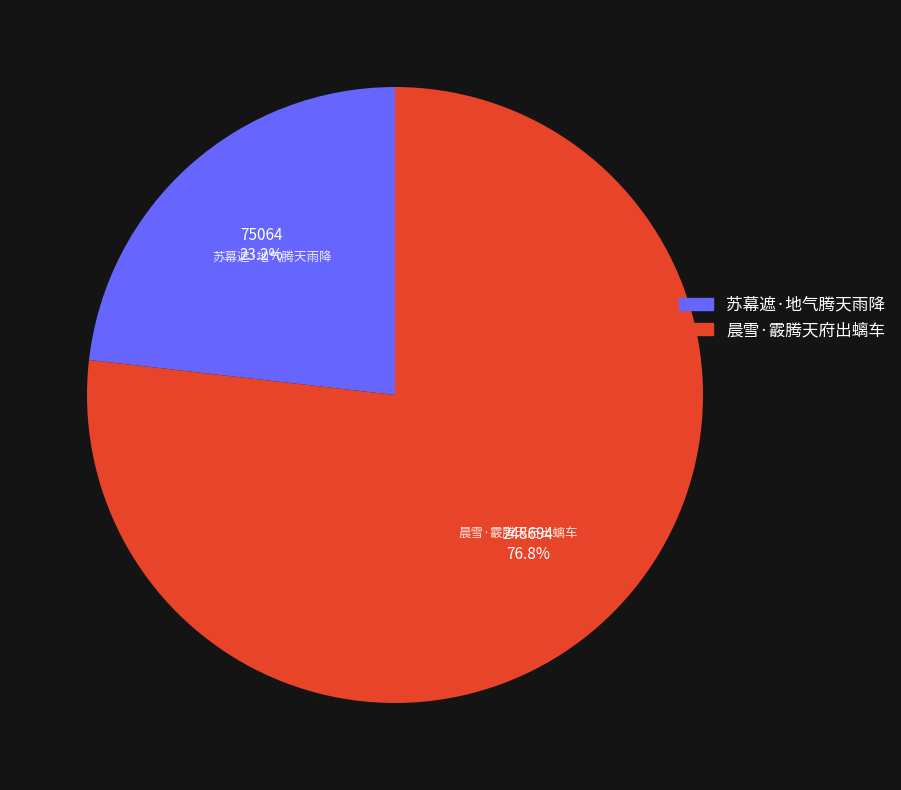

To the nearest percent, what portion does 晨雪·霰腾天府出螭车 represent?

77%